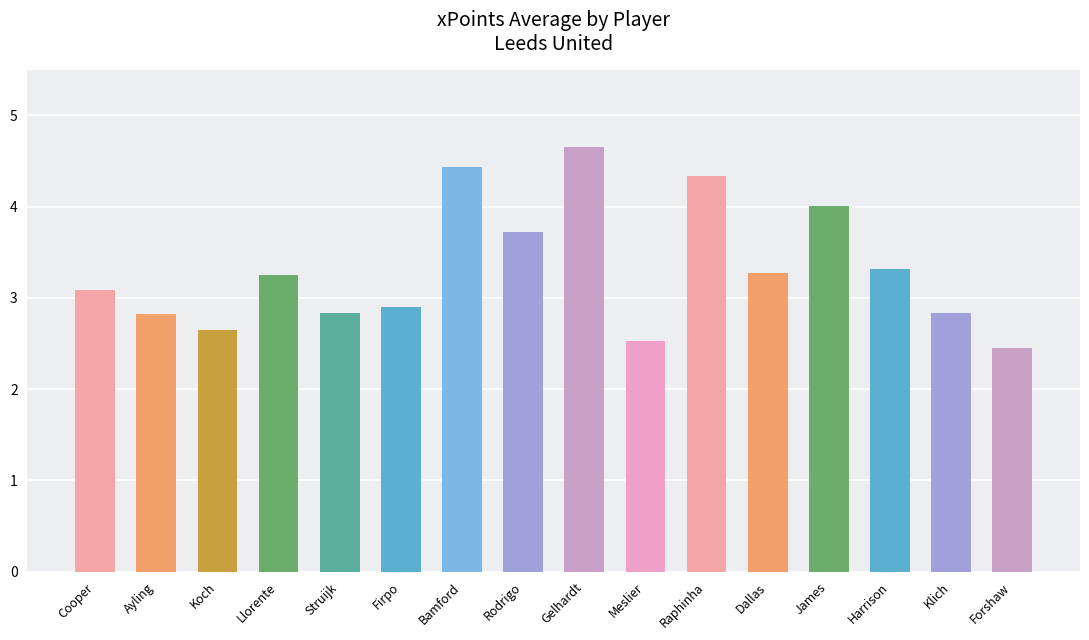

Count the number of values greater than 3.

9